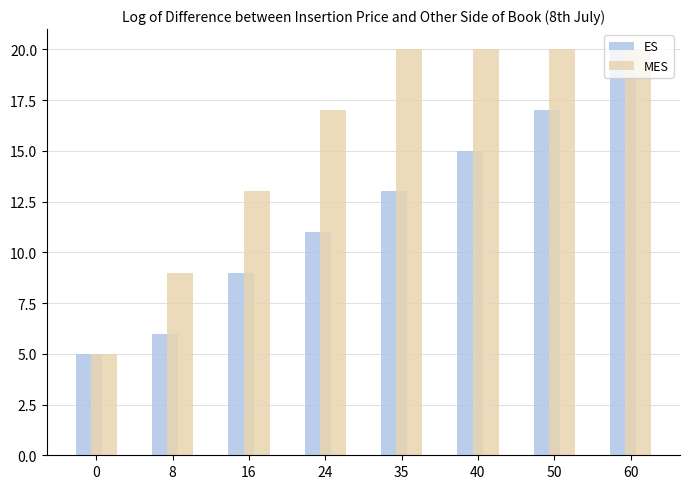

Where is MES nearest to the value 12?

16